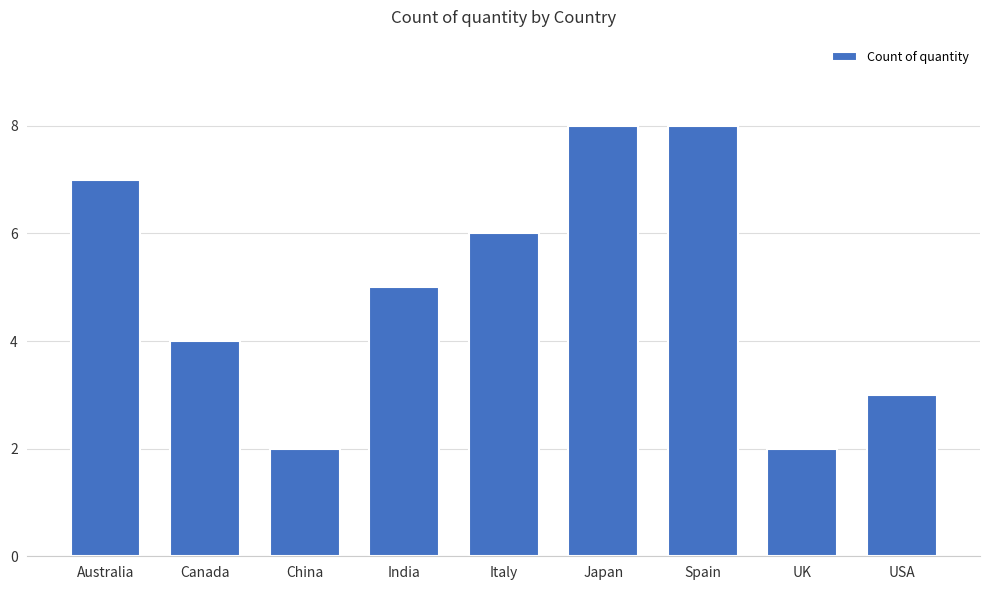

What value does the data have at Australia?

7